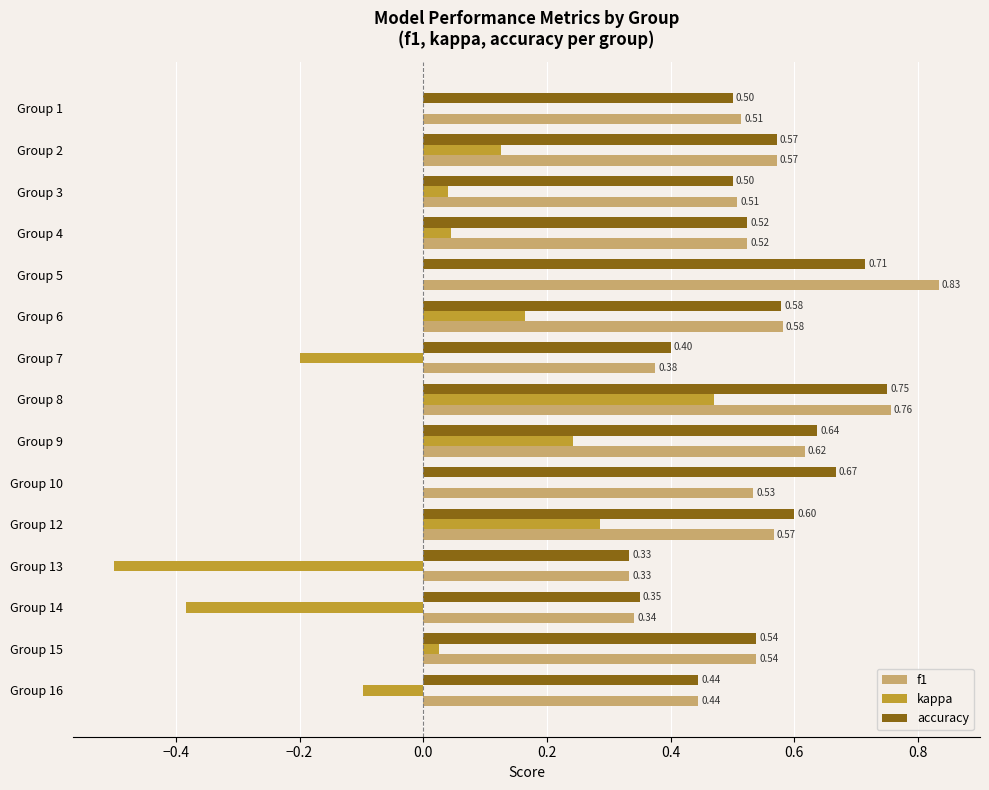

What is the total value across all series at Group 10?

1.2